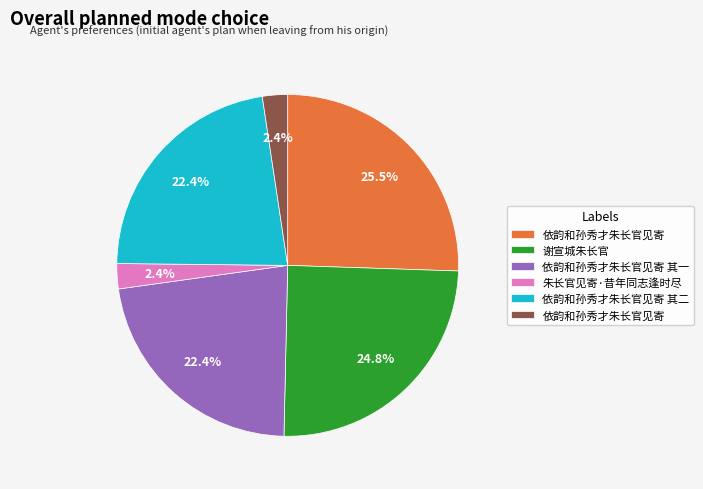

Is there any slice that represents more than half of the pie?

No